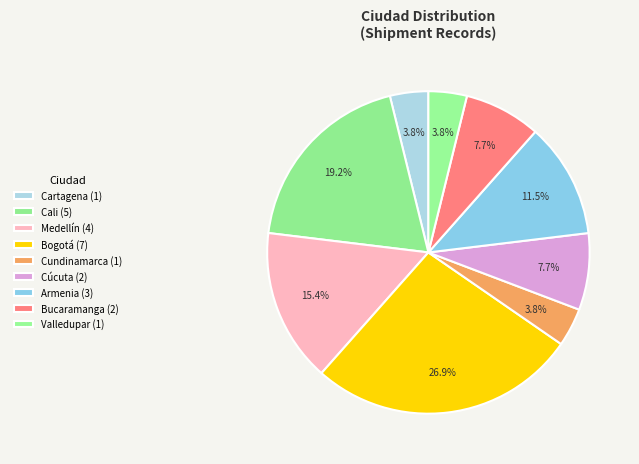

How many slices are in this pie chart?

9